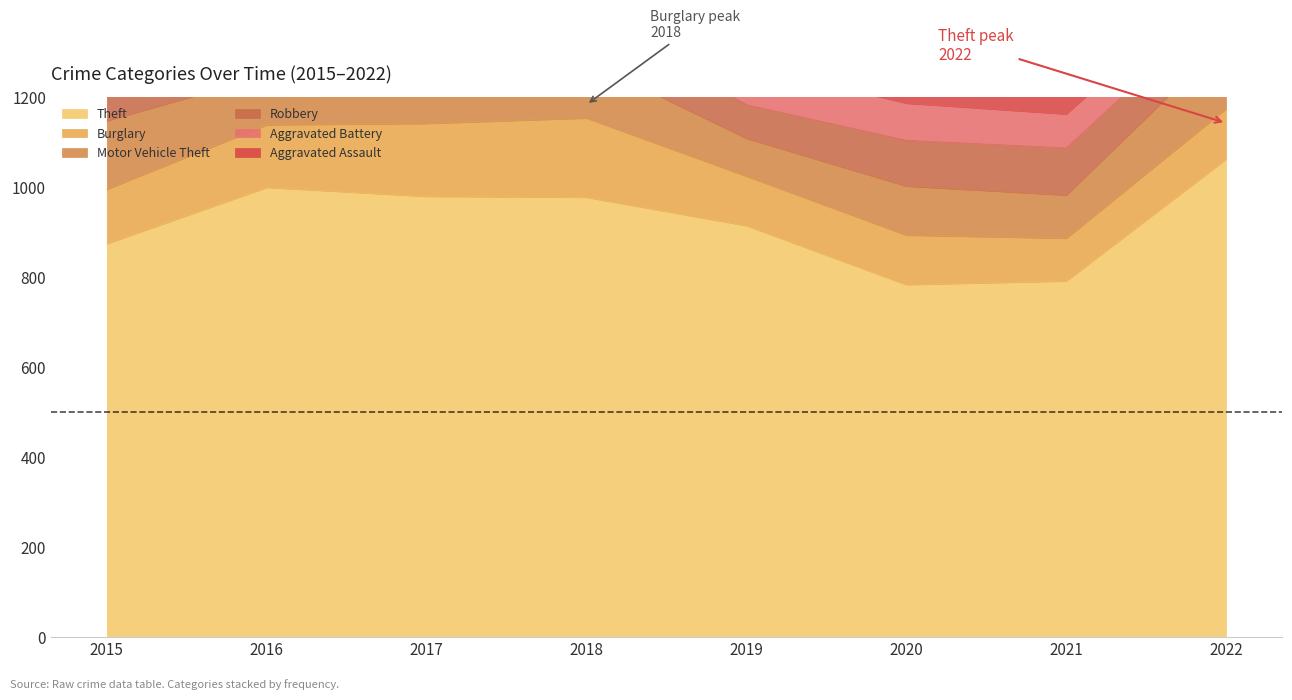

What is the total value across all series at 2016?

1552